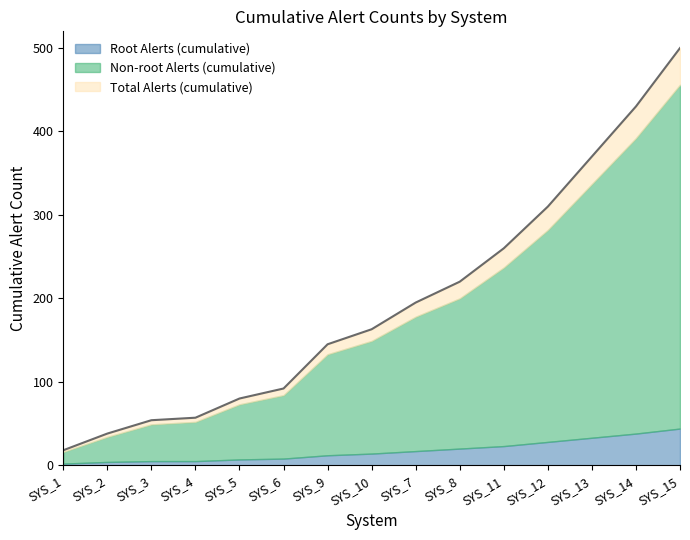

At which category does the chart reach its minimum across all series?

SYS_1